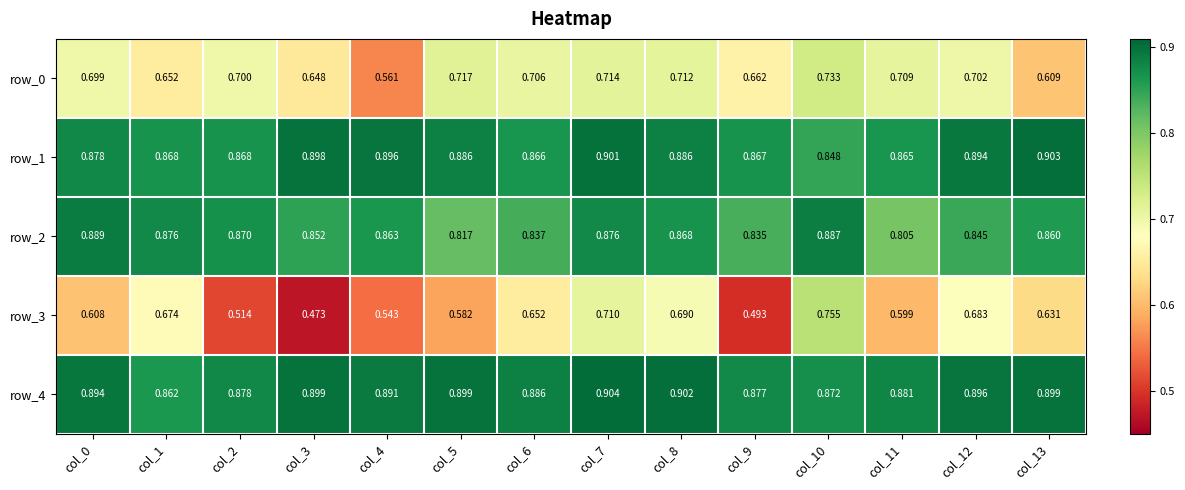

List the labels in order of row_0 value, smallest first.

col_4, col_13, col_3, col_1, col_9, col_0, col_2, col_12, col_6, col_11, col_8, col_7, col_5, col_10